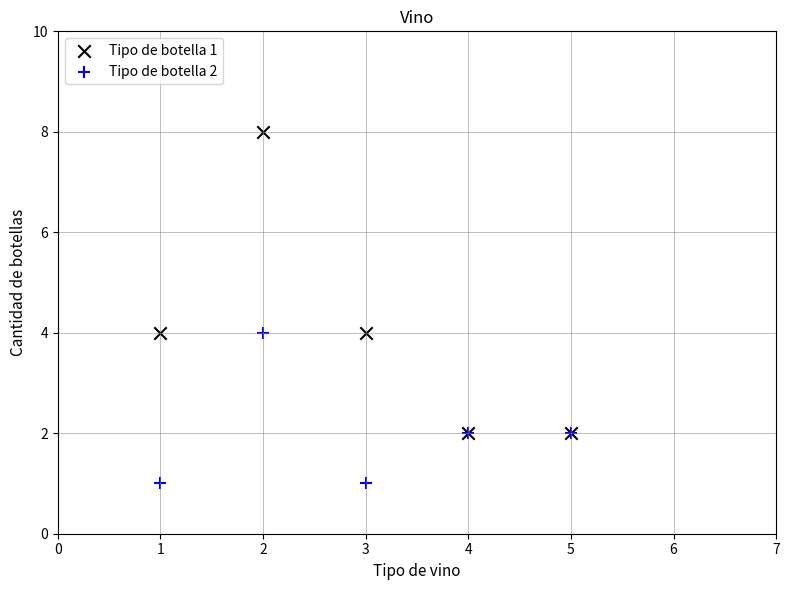

Which series has the largest Y range (max minus min)?

Tipo de botella 1